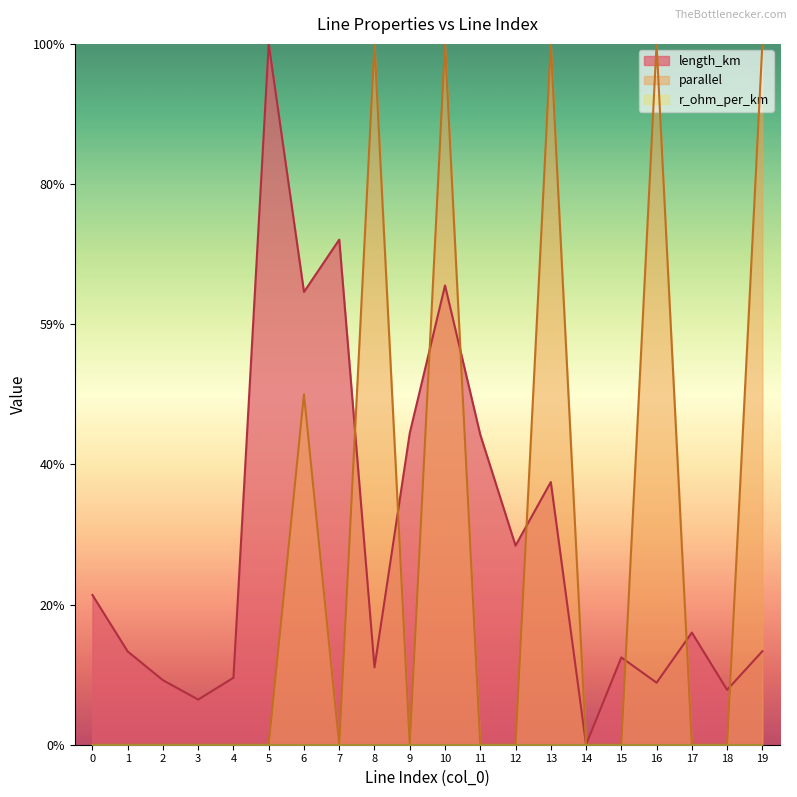

How many intersections are there between length_km and parallel?

8